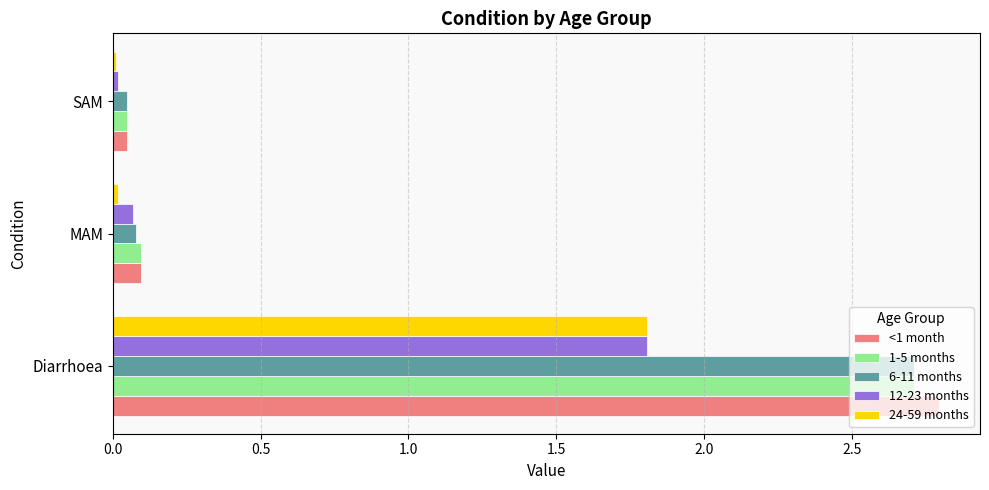

Which category has the highest value in the 12-23 months series?

Diarrhoea